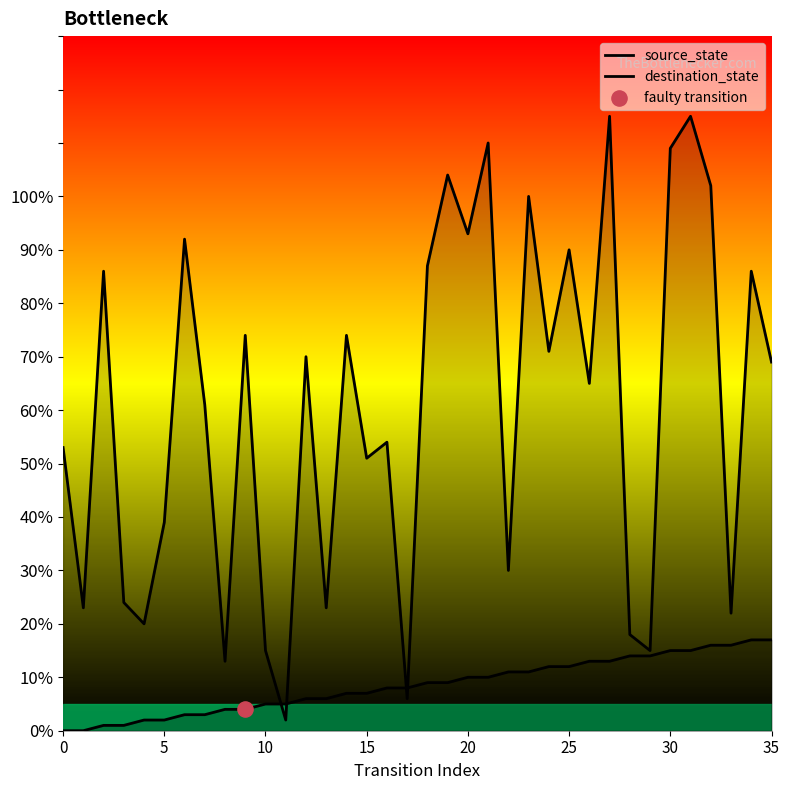

Which series contains the highest Y value?

destination_state